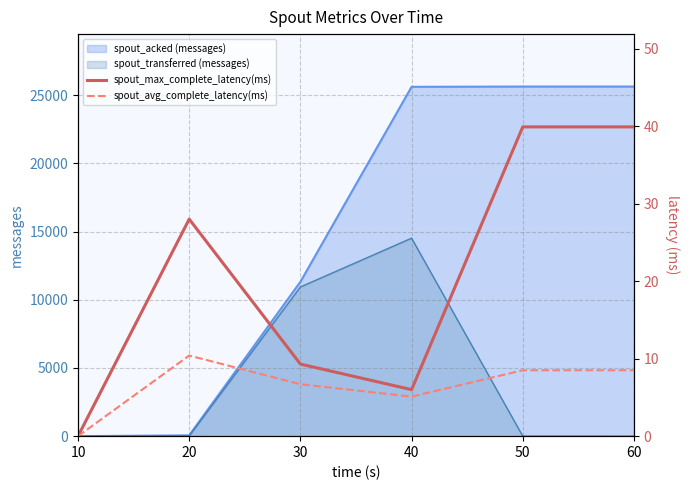

What is the maximum value for spout_acked (messages)?

25640